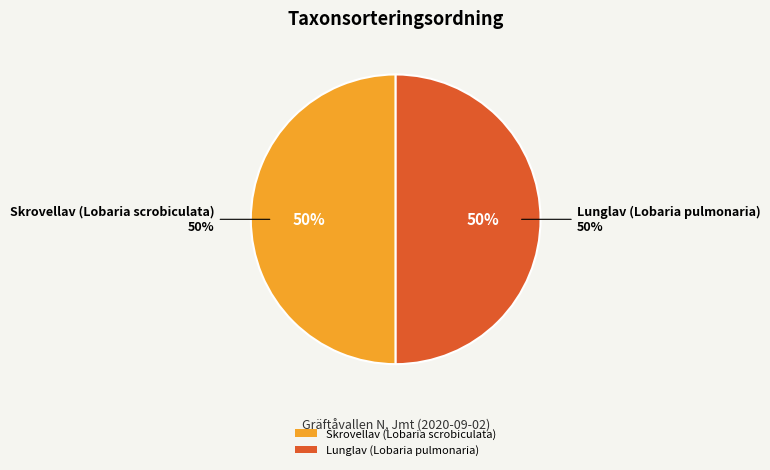

What is the majority slice?

Skrovellav (Lobaria scrobiculata)